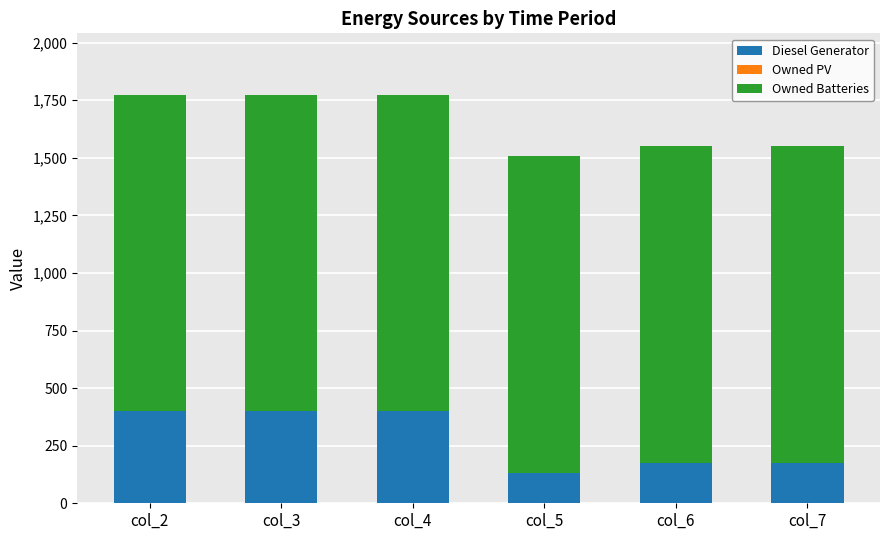

True or false: Diesel Generator has a value of 90.6 at col_6.

False